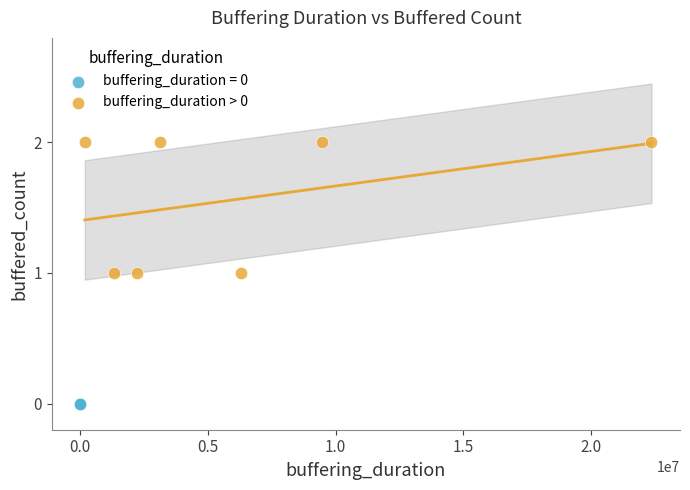

Which series reaches the maximum Y coordinate?

buffering_duration > 0